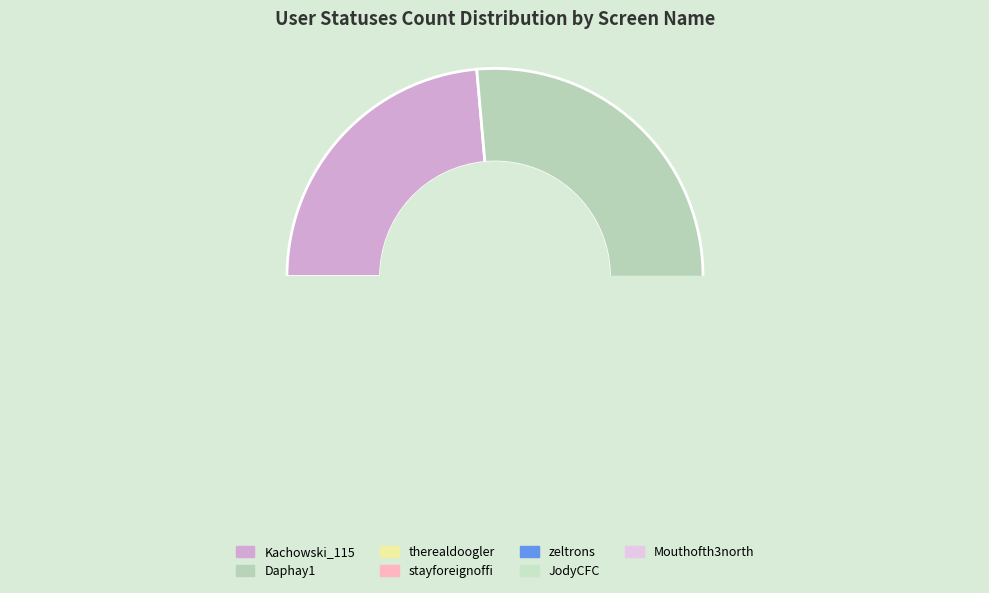

What percentage is the zeltrons slice, to the nearest percent?

3%